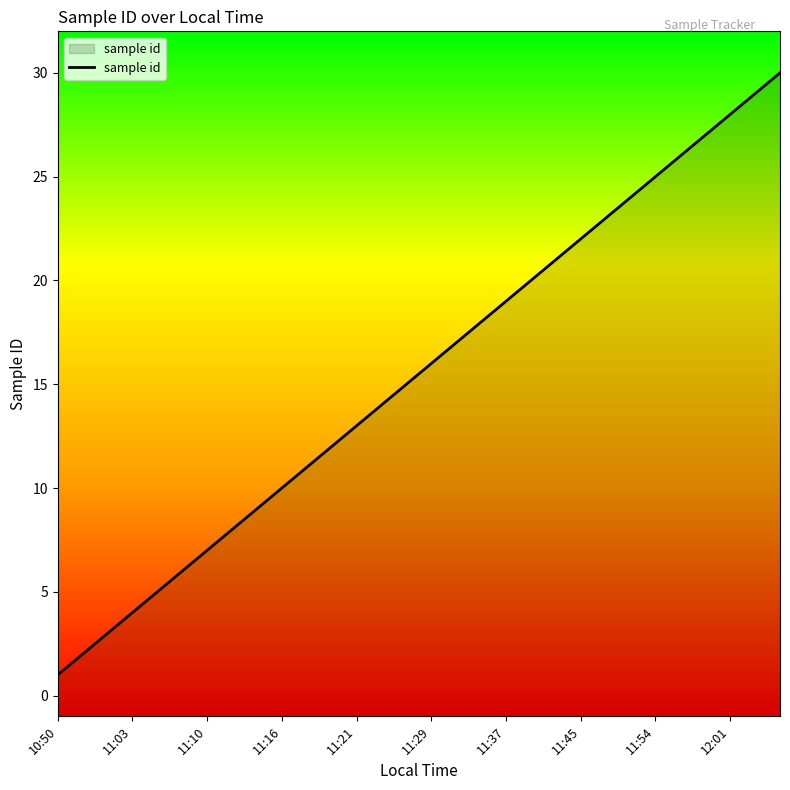

The chart shows a value of 7 at 25. True or false?

False